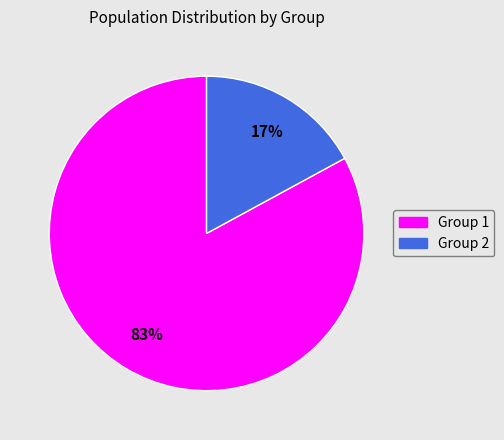

To the nearest percent, what is the difference between the largest and smallest slice percentages?

66%